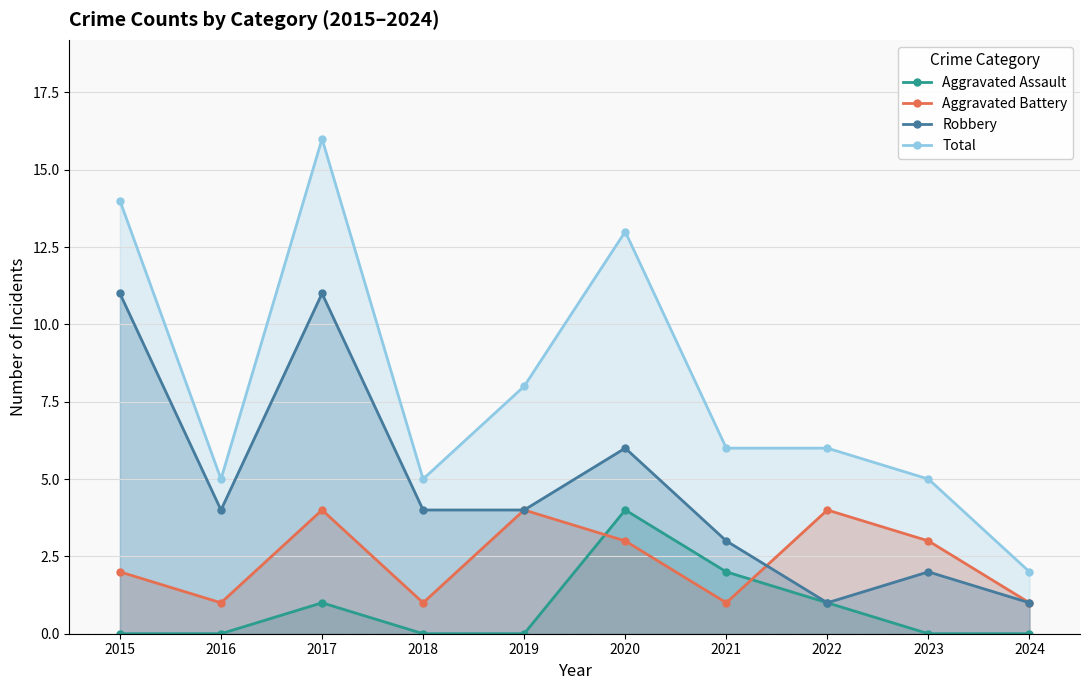

List the series in order of their overall mean, lowest first.

Aggravated Assault, Aggravated Battery, Robbery, Total